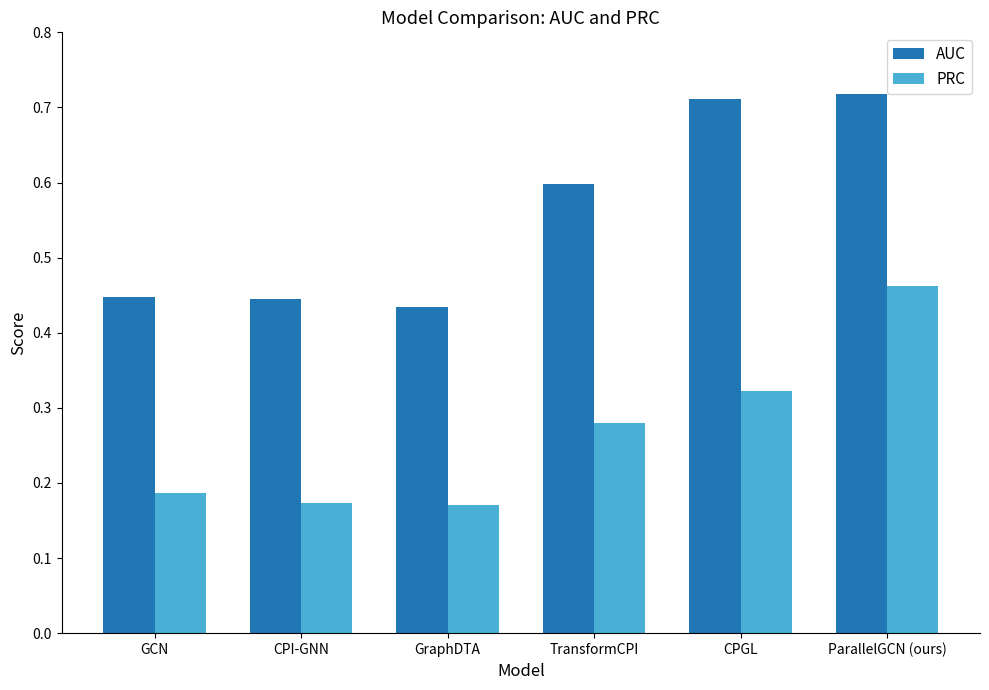

What are all the series names shown in the legend?

AUC, PRC